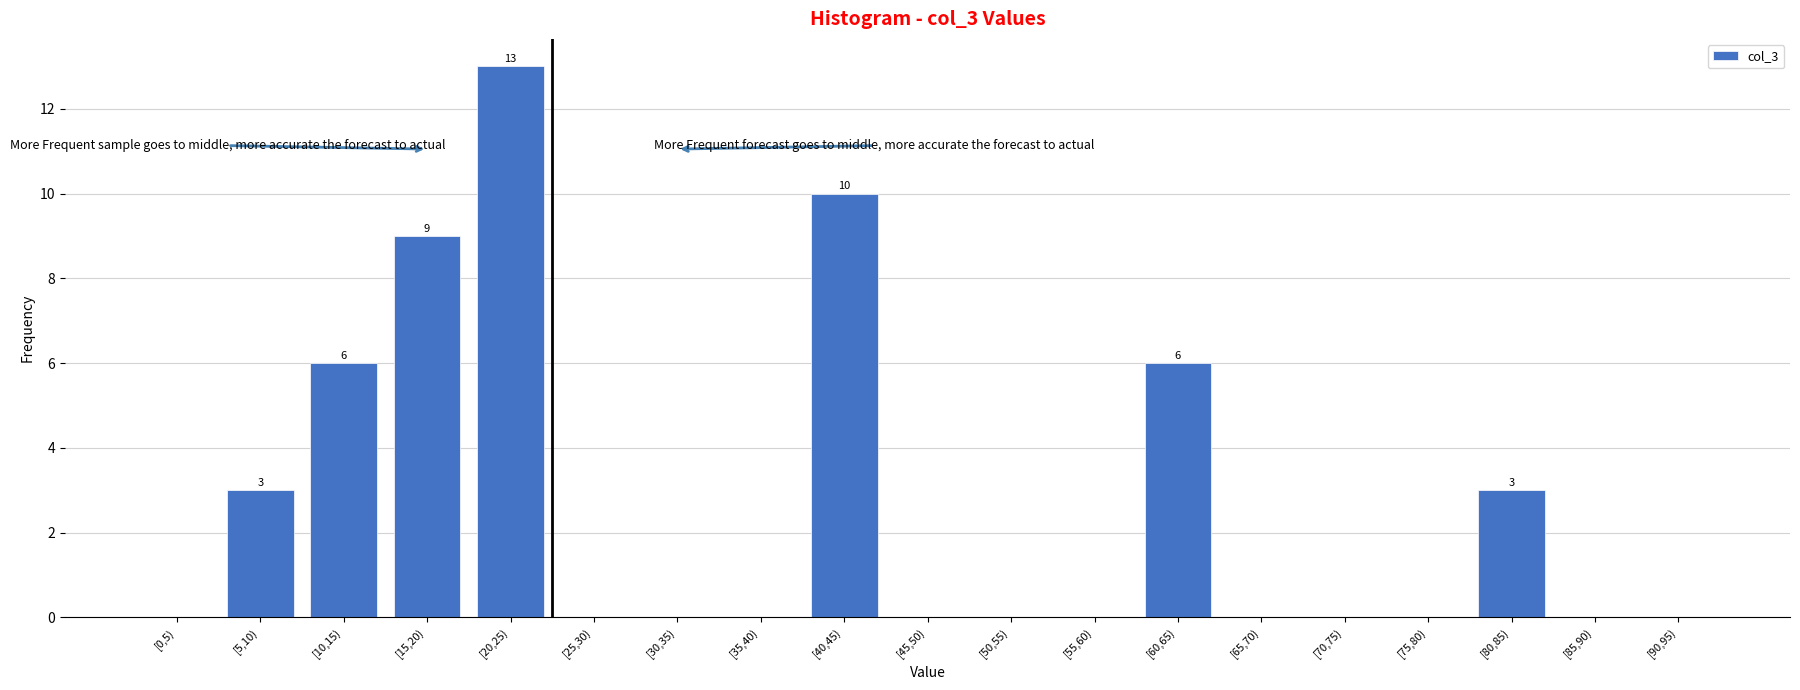

Reading right to left, transcribe all the data shown in this chart.

[90,95)=0	[85,90)=0	[80,85)=3	[75,80)=0	[70,75)=0	[65,70)=0	[60,65)=6	[55,60)=0	[50,55)=0	[45,50)=0	[40,45)=10	[35,40)=0	[30,35)=0	[25,30)=0	[20,25)=13	[15,20)=9	[10,15)=6	[5,10)=3	[0,5)=0